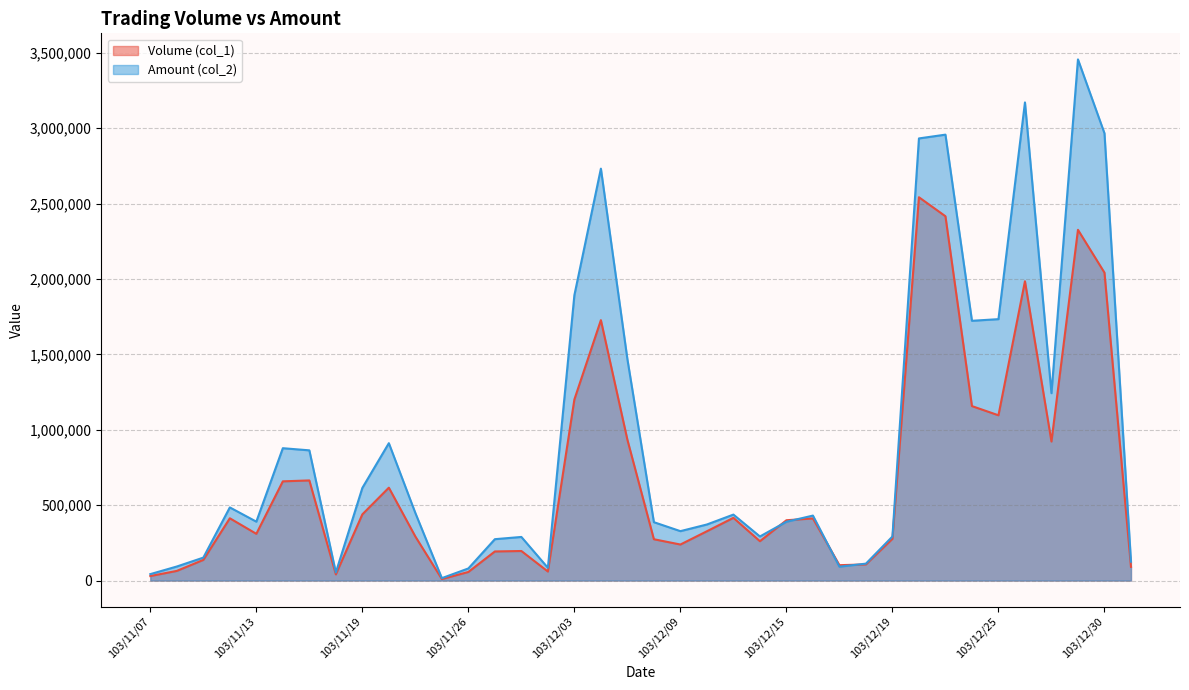

How many times do Amount (col_2) and Volume (col_1) cross each other?

4